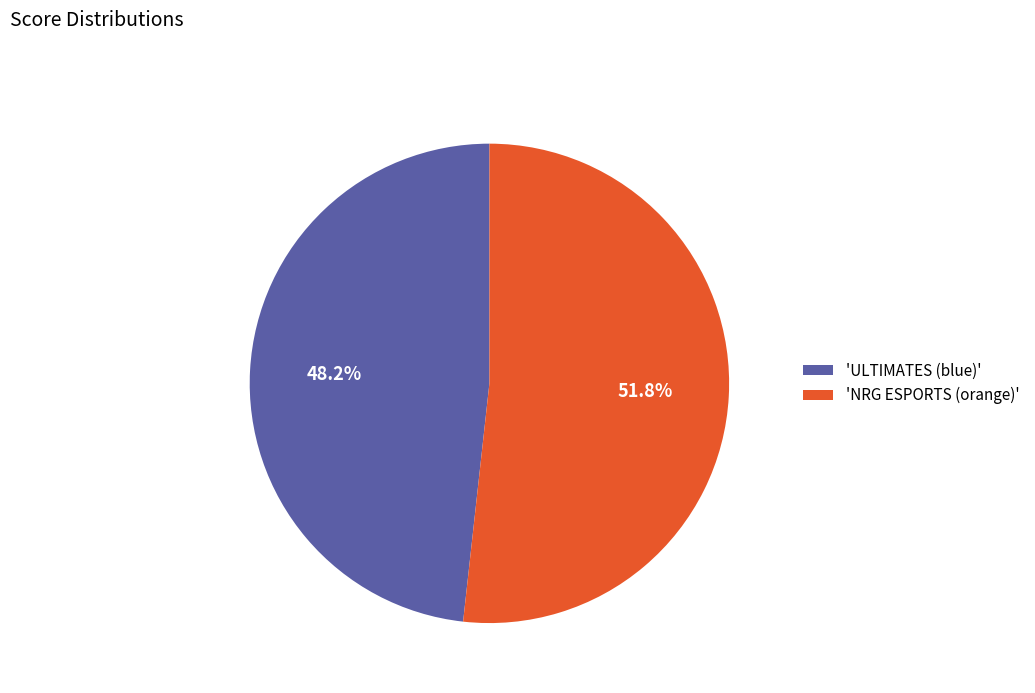

What is the largest slice in the pie chart?

'NRG ESPORTS (orange)'